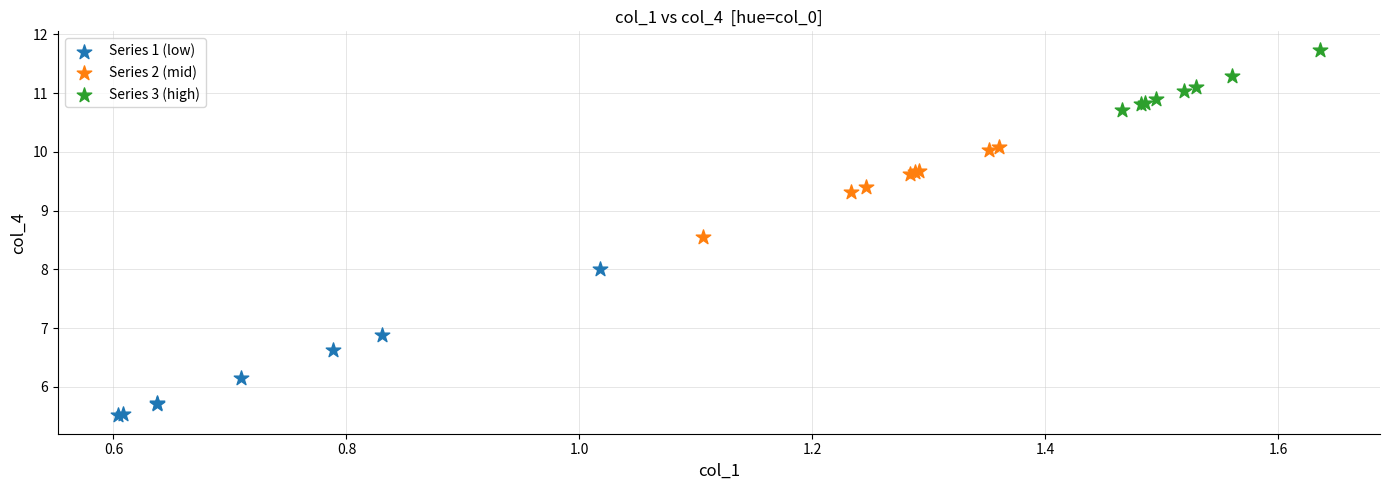

Which series contains the highest Y value?

Series 3 (high)